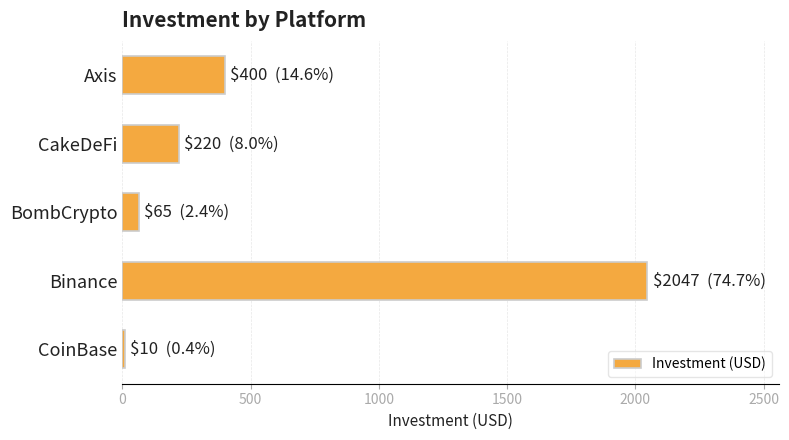

What is the difference between the values at Binance and CakeDeFi?

1827